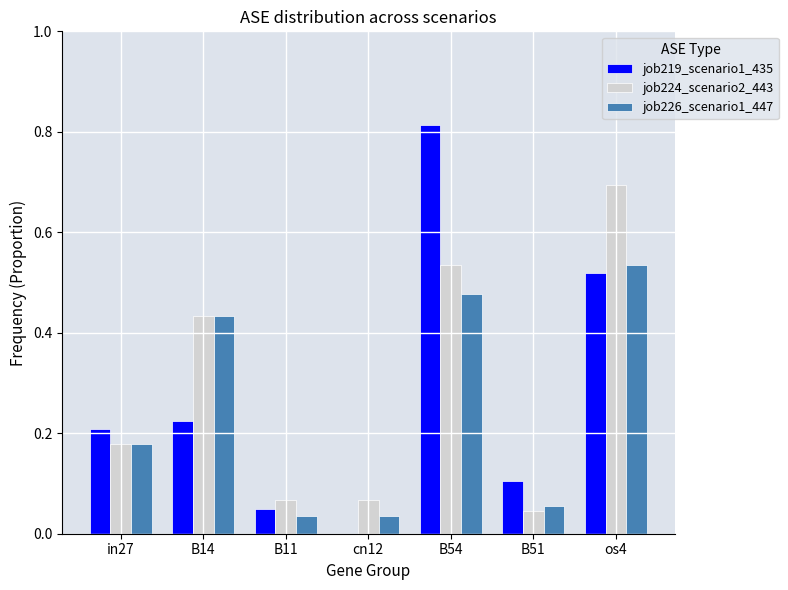

Which series changed the most between B11 and B54?

job219_scenario1_435